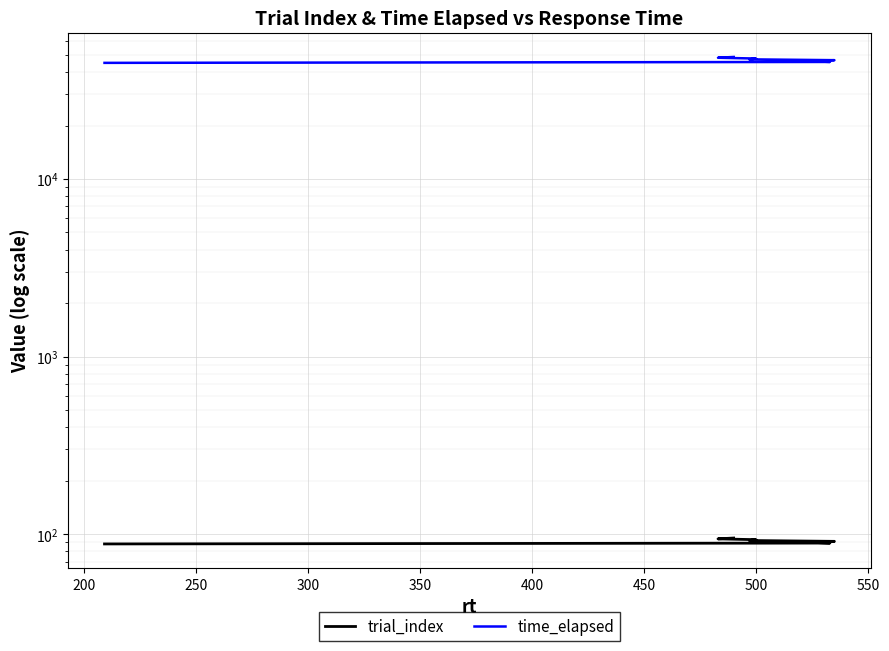

What is the sum of all time_elapsed values?

375236